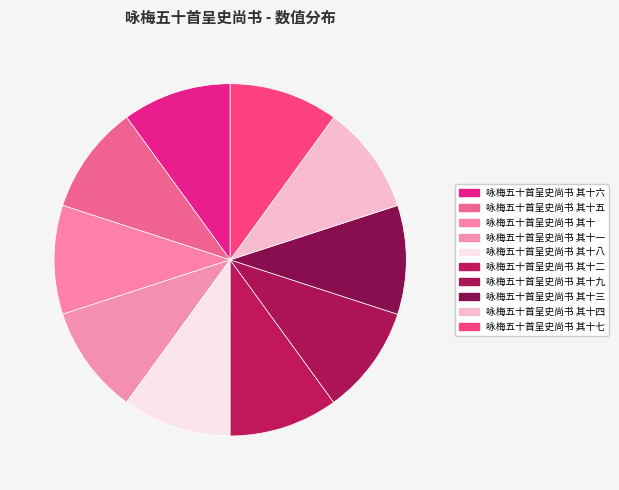

How many segments does this pie chart have?

10